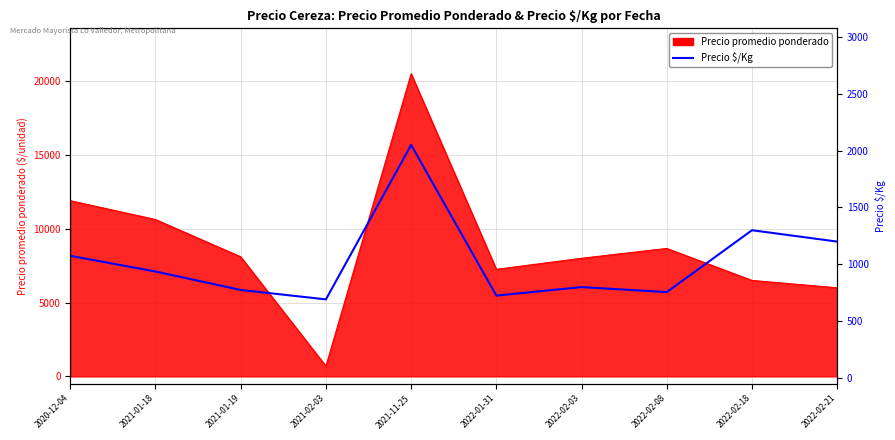

What is the change in value from 2021-01-18 to 2021-01-19?

-162